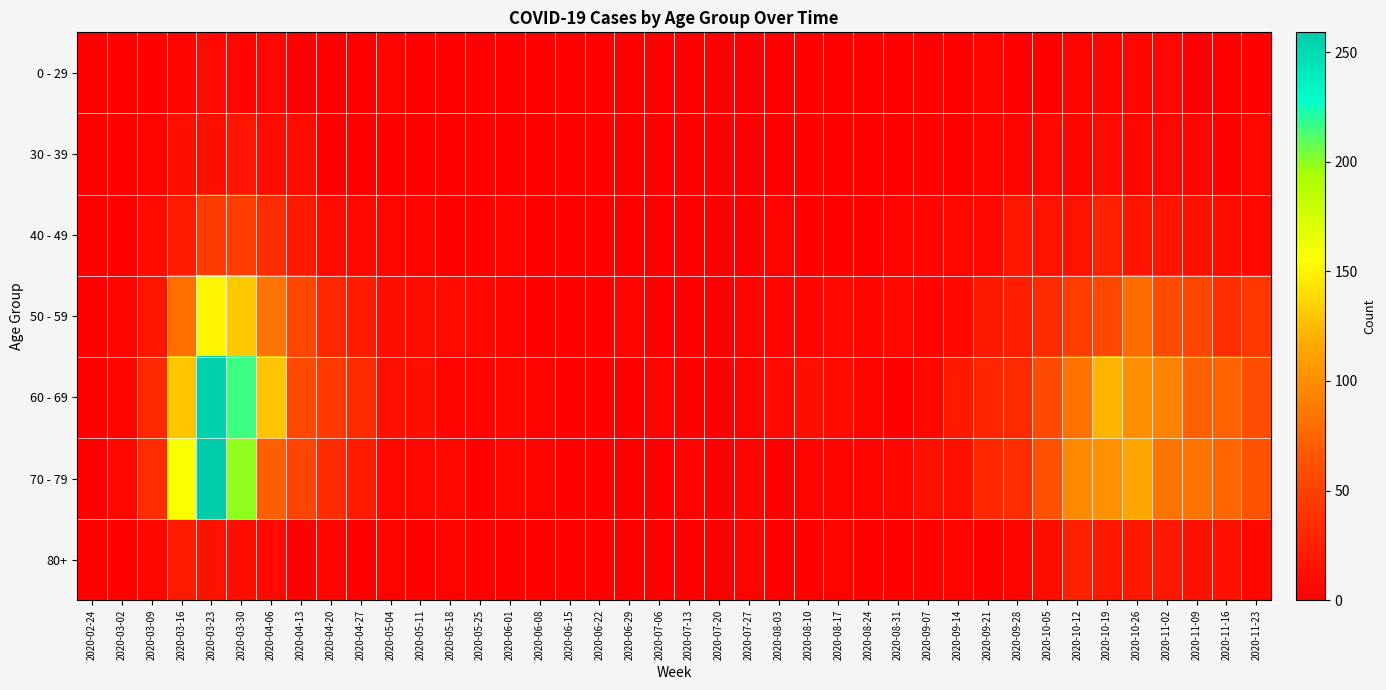

Reading right to left, extract all data points from this chart.

0 - 29: 2020-11-23=2	2020-11-16=0	2020-11-09=1	2020-11-02=5	2020-10-26=5	2020-10-19=5	2020-10-12=3	2020-10-05=1	2020-09-28=0	2020-09-21=5	2020-09-14=1	2020-09-07=0	2020-08-31=0	2020-08-24=0	2020-08-17=0	2020-08-10=1	2020-08-03=1	2020-07-27=0	2020-07-20=1	2020-07-13=0	2020-07-06=0	2020-06-29=0	2020-06-22=1	2020-06-15=0	2020-06-08=0	2020-06-01=0	2020-05-25=0	2020-05-18=0	2020-05-11=1	2020-05-04=3	2020-04-27=2	2020-04-20=1	2020-04-13=2	2020-04-06=6	2020-03-30=4	2020-03-23=8	2020-03-16=4	2020-03-09=2	2020-03-02=0	2020-02-24=0
30 - 39: 2020-11-23=7	2020-11-16=2	2020-11-09=5	2020-11-02=6	2020-10-26=6	2020-10-19=8	2020-10-12=5	2020-10-05=7	2020-09-28=5	2020-09-21=4	2020-09-14=1	2020-09-07=1	2020-08-31=0	2020-08-24=0	2020-08-17=2	2020-08-10=2	2020-08-03=0	2020-07-27=0	2020-07-20=2	2020-07-13=0	2020-07-06=1	2020-06-29=0	2020-06-22=0	2020-06-15=0	2020-06-08=0	2020-06-01=2	2020-05-25=0	2020-05-18=1	2020-05-11=0	2020-05-04=2	2020-04-27=2	2020-04-20=2	2020-04-13=9	2020-04-06=10	2020-03-30=17	2020-03-23=12	2020-03-16=12	2020-03-09=3	2020-03-02=1	2020-02-24=0
40 - 49: 2020-11-23=7	2020-11-16=10	2020-11-09=14	2020-11-02=16	2020-10-26=16	2020-10-19=25	2020-10-12=15	2020-10-05=15	2020-09-28=18	2020-09-21=7	2020-09-14=7	2020-09-07=5	2020-08-31=3	2020-08-24=2	2020-08-17=2	2020-08-10=2	2020-08-03=3	2020-07-27=2	2020-07-20=1	2020-07-13=0	2020-07-06=1	2020-06-29=2	2020-06-22=1	2020-06-15=1	2020-06-08=2	2020-06-01=3	2020-05-25=1	2020-05-18=0	2020-05-11=3	2020-05-04=6	2020-04-27=7	2020-04-20=9	2020-04-13=20	2020-04-06=34	2020-03-30=47	2020-03-23=46	2020-03-16=21	2020-03-09=9	2020-03-02=1	2020-02-24=1
50 - 59: 2020-11-23=43	2020-11-16=35	2020-11-09=54	2020-11-02=58	2020-10-26=79	2020-10-19=55	2020-10-12=47	2020-10-05=33	2020-09-28=24	2020-09-21=19	2020-09-14=7	2020-09-07=4	2020-08-31=7	2020-08-24=4	2020-08-17=7	2020-08-10=4	2020-08-03=4	2020-07-27=3	2020-07-20=1	2020-07-13=0	2020-07-06=1	2020-06-29=3	2020-06-22=2	2020-06-15=2	2020-06-08=2	2020-06-01=5	2020-05-25=7	2020-05-18=10	2020-05-11=11	2020-05-04=11	2020-04-27=21	2020-04-20=30	2020-04-13=55	2020-04-06=83	2020-03-30=131	2020-03-23=151	2020-03-16=81	2020-03-09=17	2020-03-02=3	2020-02-24=1
60 - 69: 2020-11-23=59	2020-11-16=73	2020-11-09=72	2020-11-02=93	2020-10-26=100	2020-10-19=121	2020-10-12=82	2020-10-05=58	2020-09-28=32	2020-09-21=29	2020-09-14=20	2020-09-07=7	2020-08-31=1	2020-08-24=3	2020-08-17=9	2020-08-10=12	2020-08-03=8	2020-07-27=3	2020-07-20=2	2020-07-13=0	2020-07-06=3	2020-06-29=0	2020-06-22=0	2020-06-15=1	2020-06-08=3	2020-06-01=6	2020-05-25=5	2020-05-18=3	2020-05-11=12	2020-05-04=14	2020-04-27=33	2020-04-20=45	2020-04-13=56	2020-04-06=129	2020-03-30=216	2020-03-23=255	2020-03-16=130	2020-03-09=31	2020-03-02=5	2020-02-24=1
70 - 79: 2020-11-23=63	2020-11-16=75	2020-11-09=83	2020-11-02=84	2020-10-26=115	2020-10-19=102	2020-10-12=97	2020-10-05=62	2020-09-28=35	2020-09-21=30	2020-09-14=14	2020-09-07=14	2020-08-31=6	2020-08-24=4	2020-08-17=5	2020-08-10=4	2020-08-03=1	2020-07-27=3	2020-07-20=1	2020-07-13=3	2020-07-06=0	2020-06-29=0	2020-06-22=1	2020-06-15=1	2020-06-08=3	2020-06-01=6	2020-05-25=2	2020-05-18=7	2020-05-11=7	2020-05-04=7	2020-04-27=21	2020-04-20=33	2020-04-13=52	2020-04-06=71	2020-03-30=199	2020-03-23=259	2020-03-16=158	2020-03-09=35	2020-03-02=7	2020-02-24=1
80+: 2020-11-23=6	2020-11-16=14	2020-11-09=13	2020-11-02=19	2020-10-26=18	2020-10-19=18	2020-10-12=25	2020-10-05=11	2020-09-28=5	2020-09-21=1	2020-09-14=4	2020-09-07=0	2020-08-31=0	2020-08-24=2	2020-08-17=3	2020-08-10=1	2020-08-03=1	2020-07-27=3	2020-07-20=1	2020-07-13=0	2020-07-06=0	2020-06-29=0	2020-06-22=0	2020-06-15=1	2020-06-08=0	2020-06-01=2	2020-05-25=1	2020-05-18=3	2020-05-11=0	2020-05-04=3	2020-04-27=0	2020-04-20=5	2020-04-13=2	2020-04-06=8	2020-03-30=11	2020-03-23=15	2020-03-16=21	2020-03-09=6	2020-03-02=1	2020-02-24=0